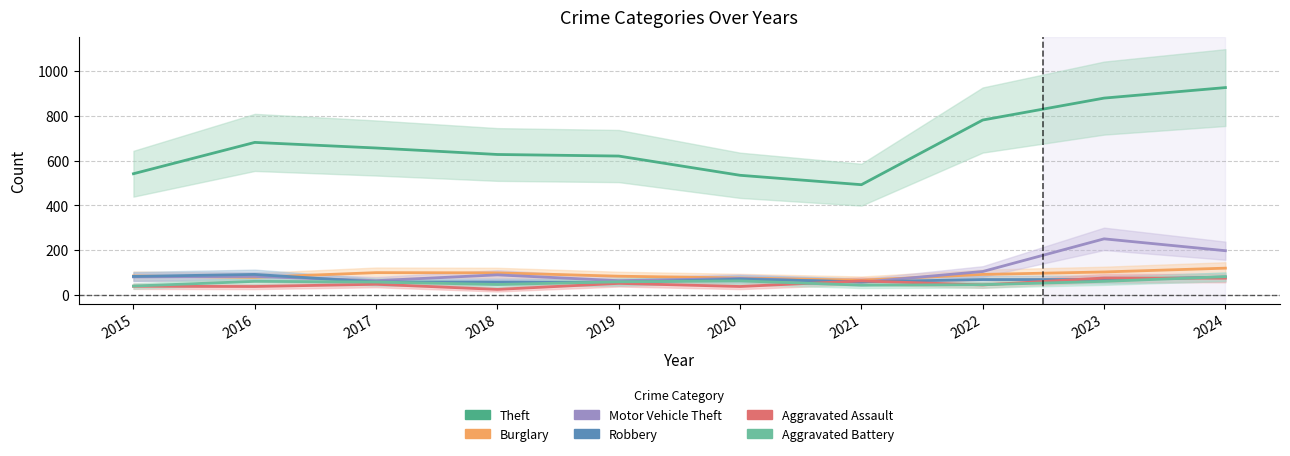

At which label does Theft first exceed 656?

2016